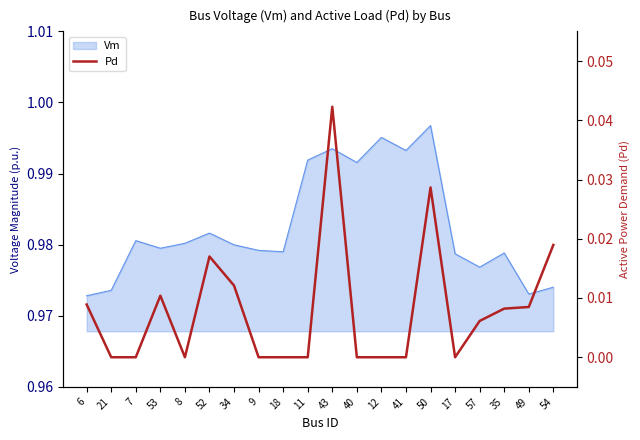

Does the chart have visible grid lines?

No